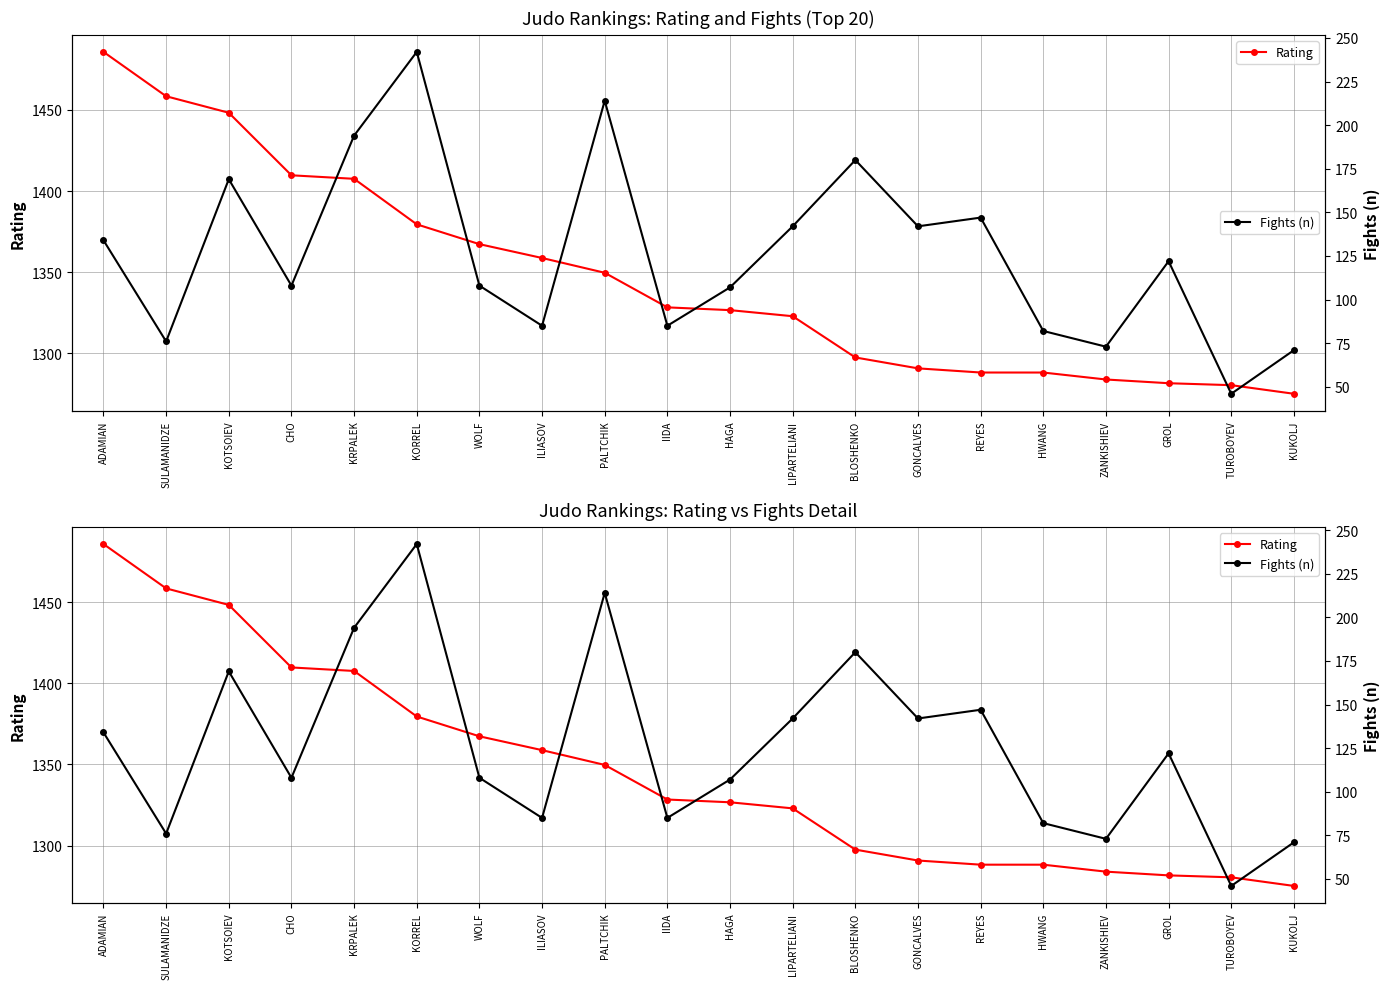

Does the chart display data point markers on the line(s)?

Yes